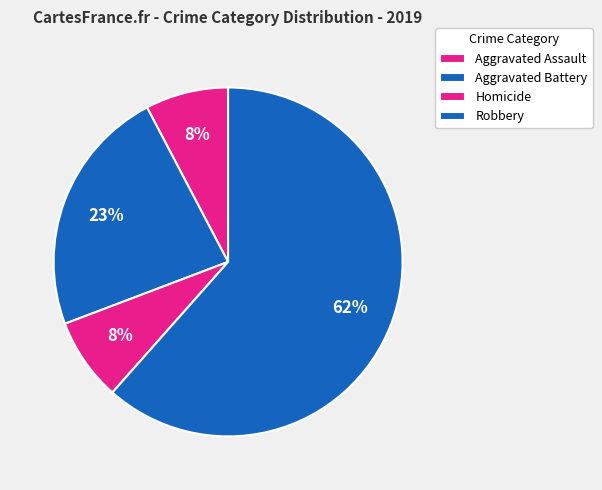

Count the number of slices in the pie.

4